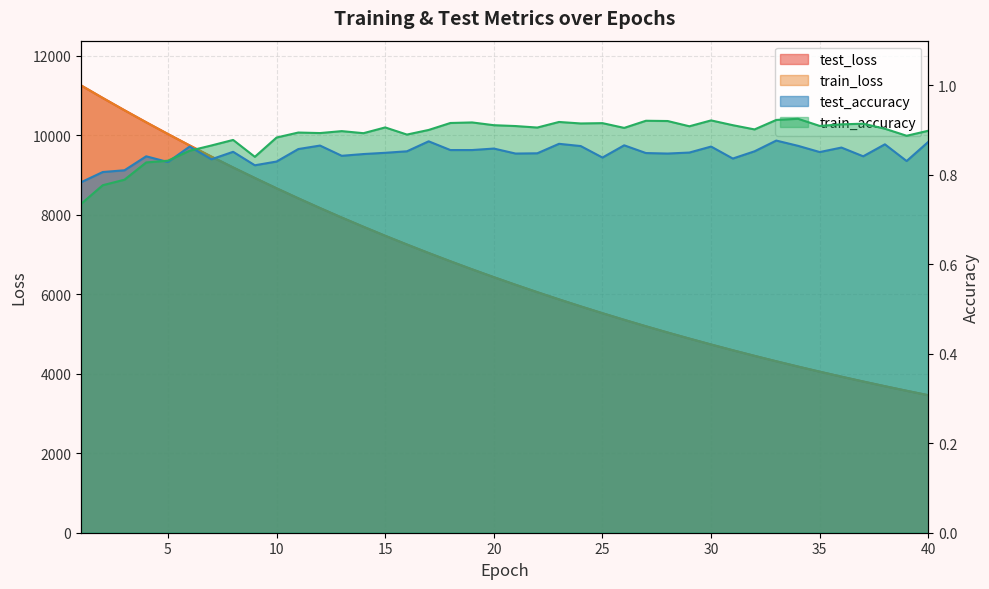

What is the difference between the maximum and second lowest values in the train_accuracy series?

0.1